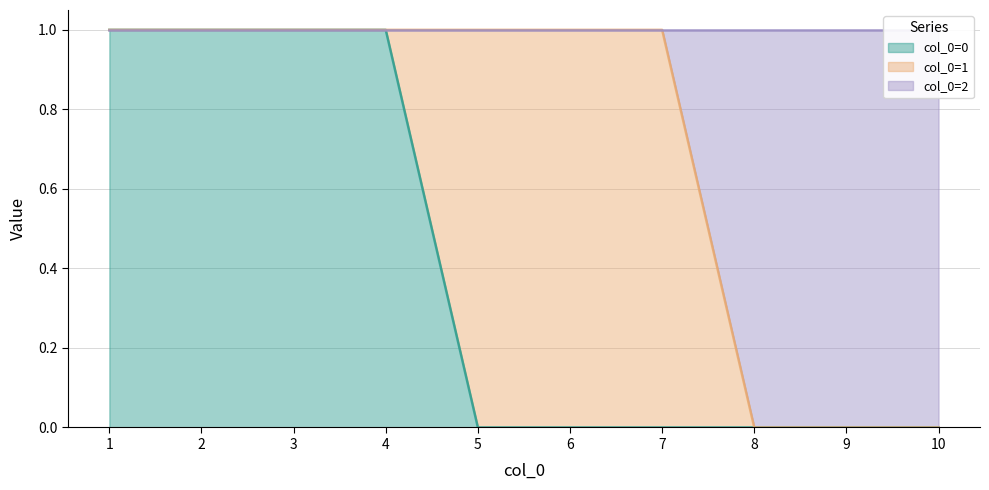

How many categories are shown in the chart?

10